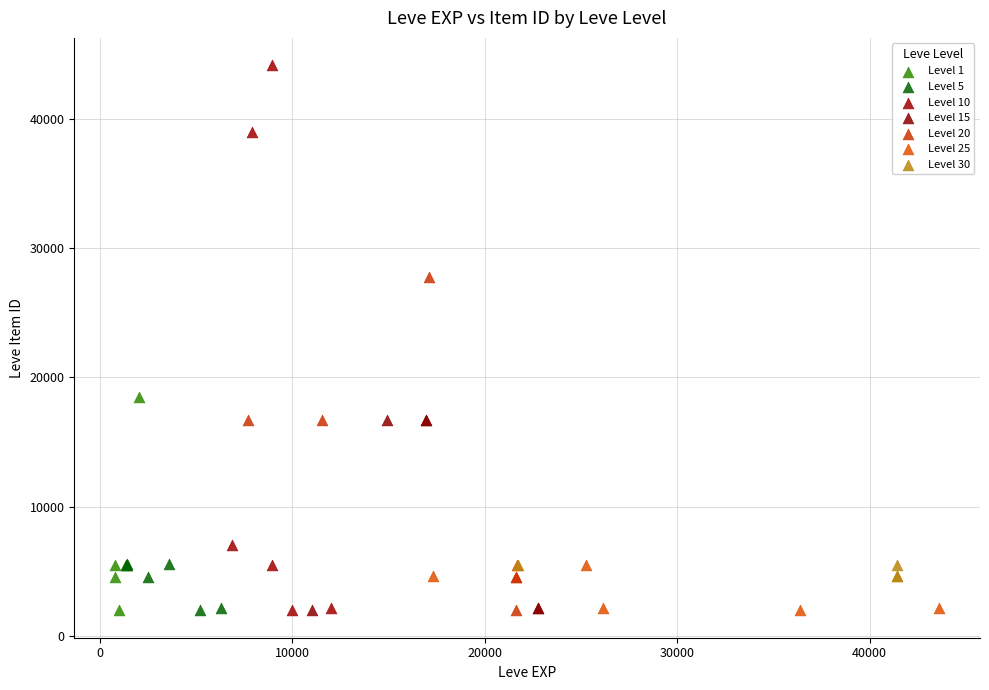

Which series has the largest Y range (max minus min)?

Level 10